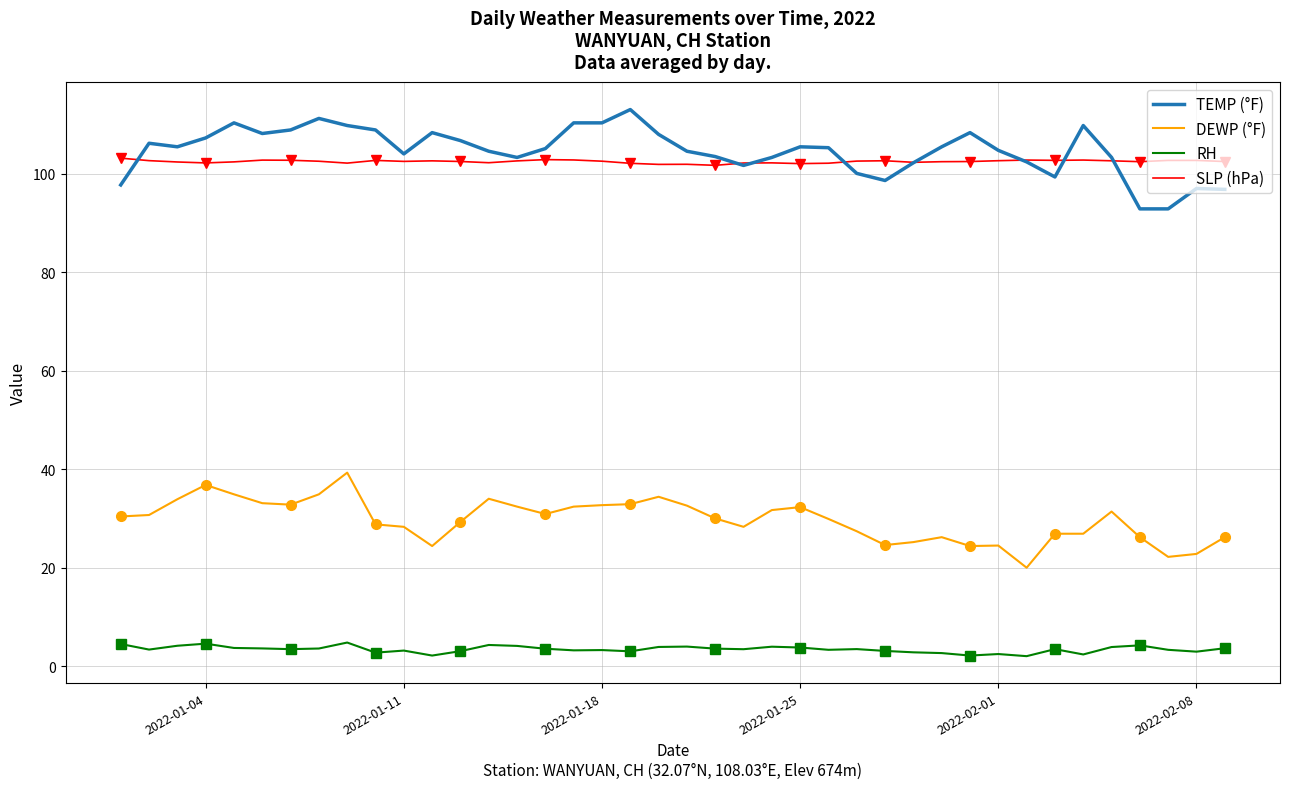

True or false: TEMP (°F) and DEWP (°F) intersect in this chart.

False